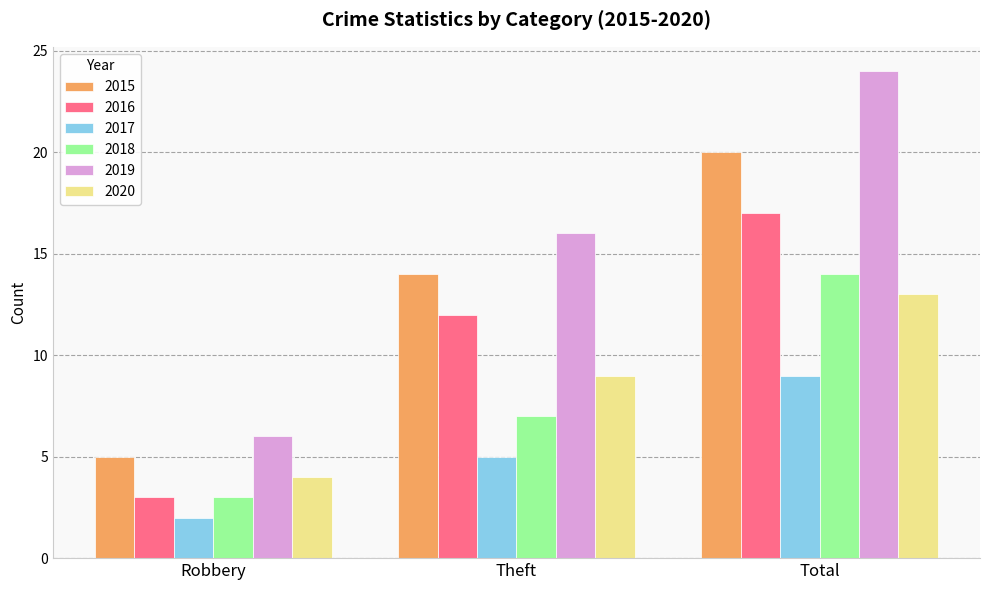

What is the difference between the 2015 values at Theft and Robbery?

9